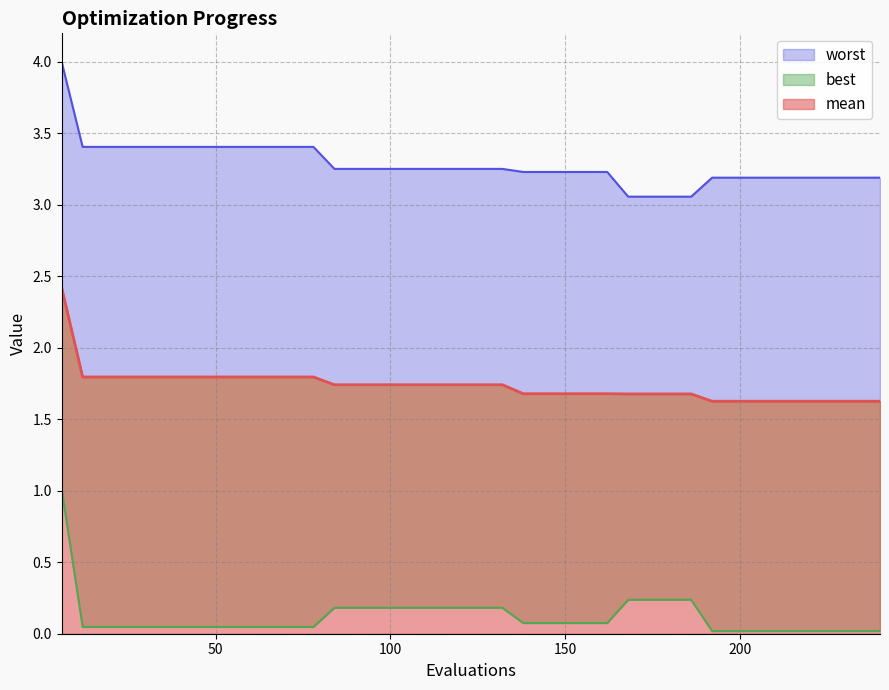

What are all the series names shown in the legend?

mean, best, worst